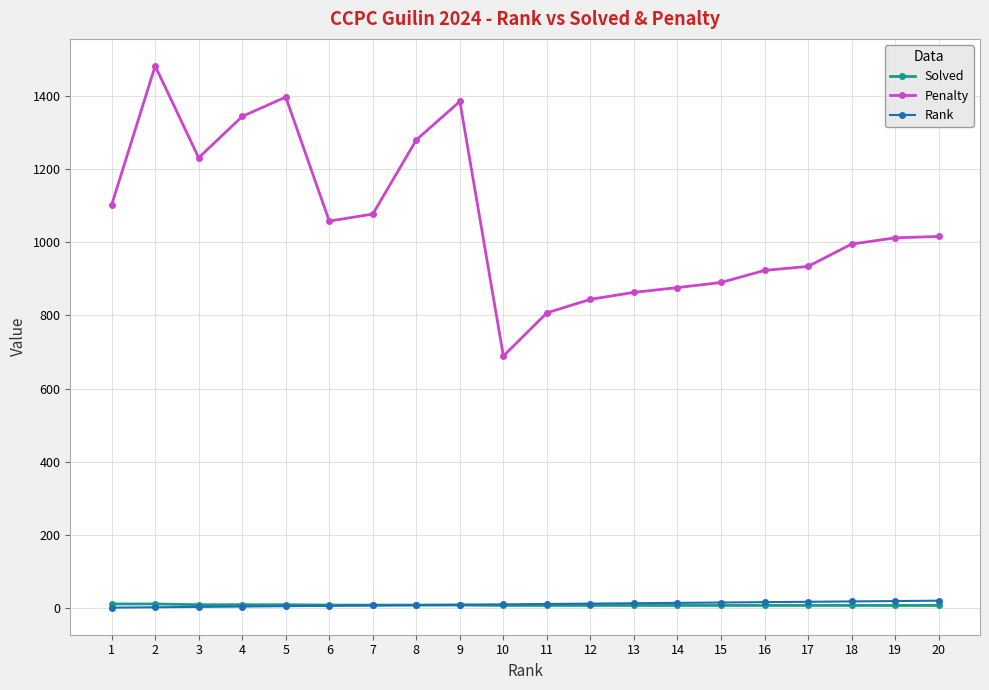

Does the chart display data point markers on the line(s)?

Yes